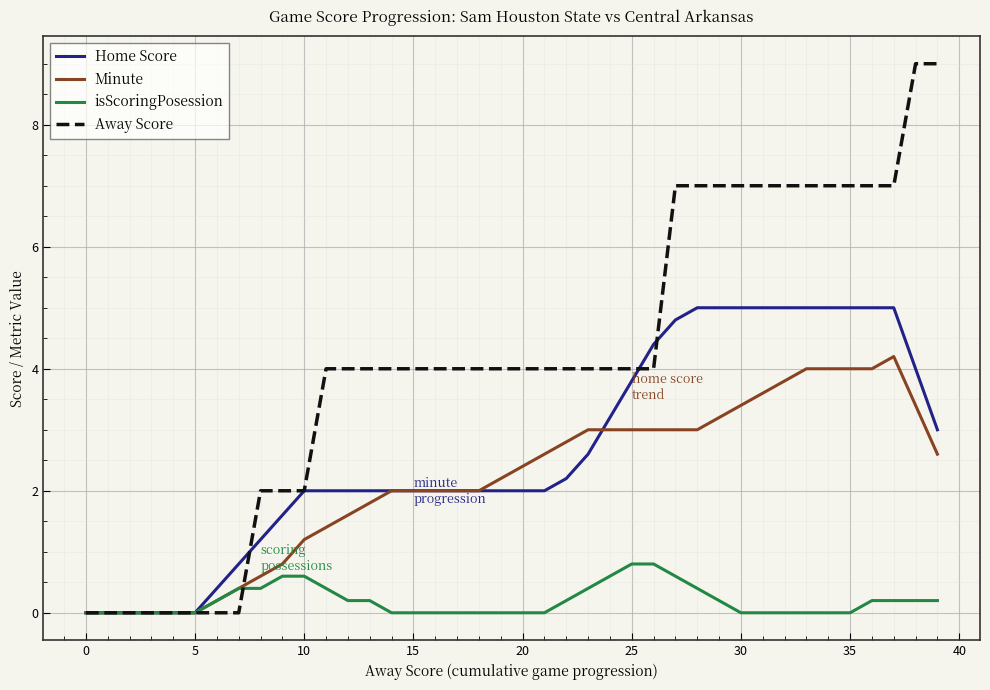

Which series has the widest spread of values?

Away Score